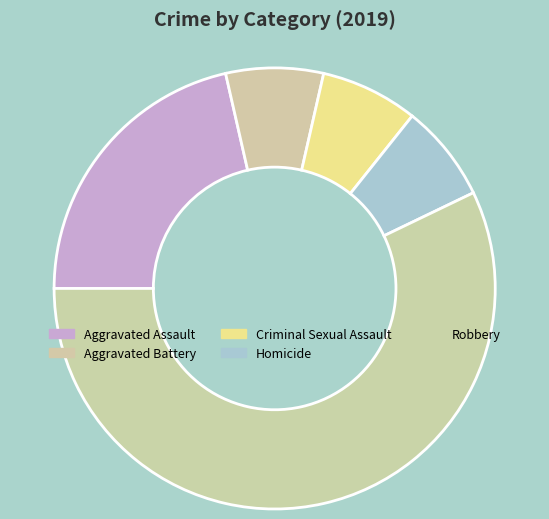

Does Aggravated Assault account for over 50% of the chart?

No